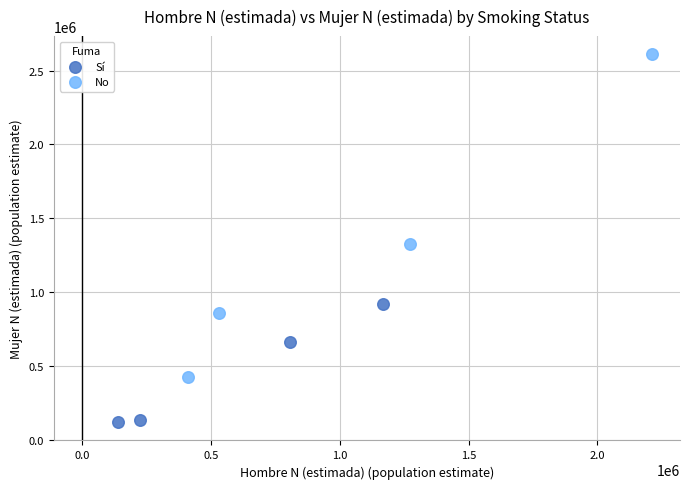

Which series reaches the minimum Y coordinate?

Sí